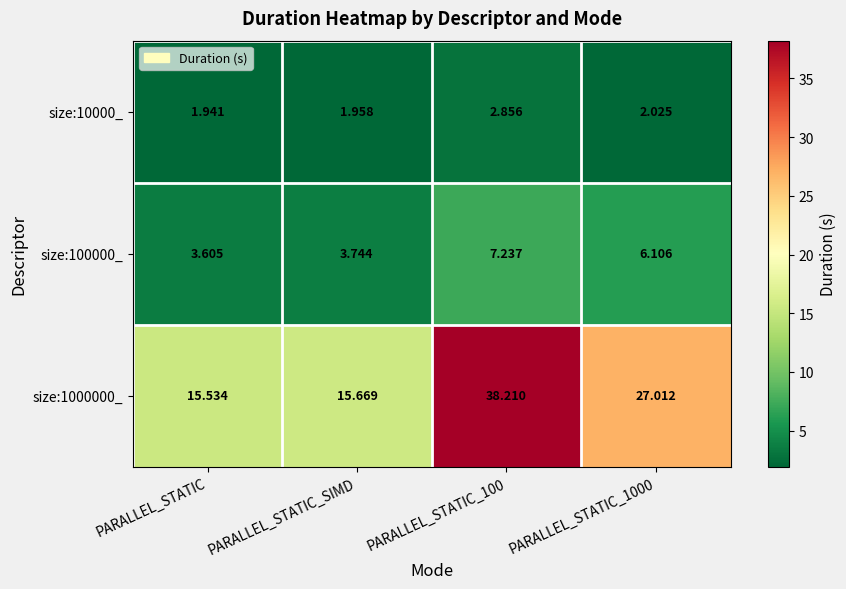

How many categories are shown in the chart?

4